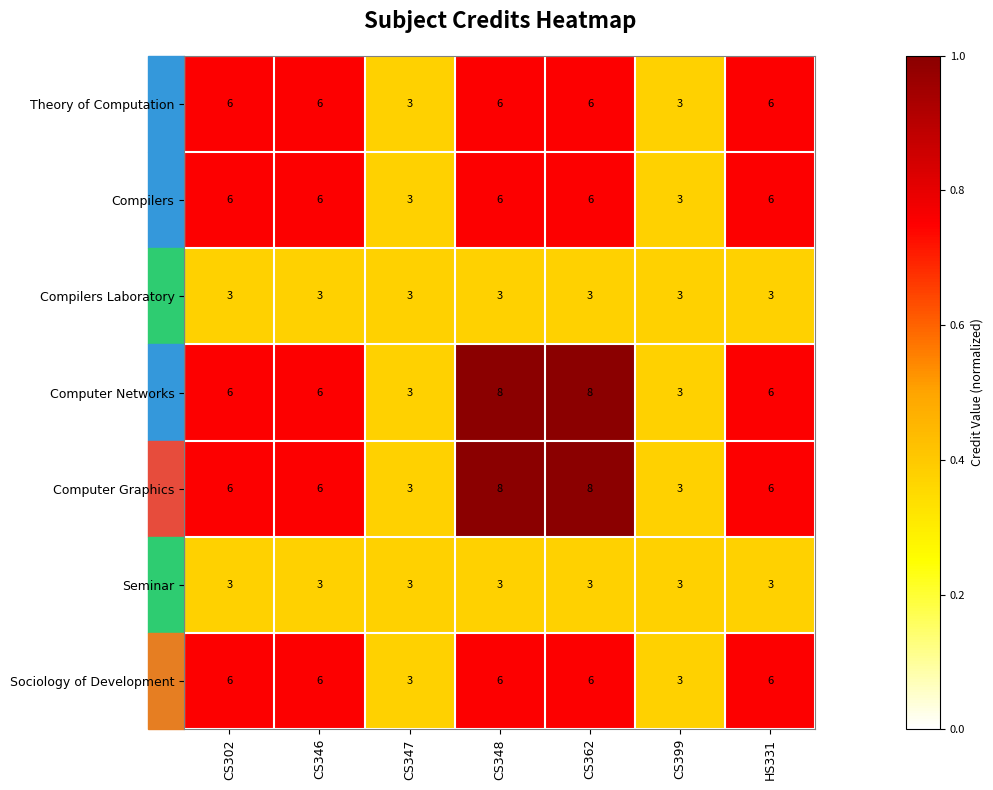

Is the value of Seminar at CS347 greater than the value of Theory of Computation at CS362?

No